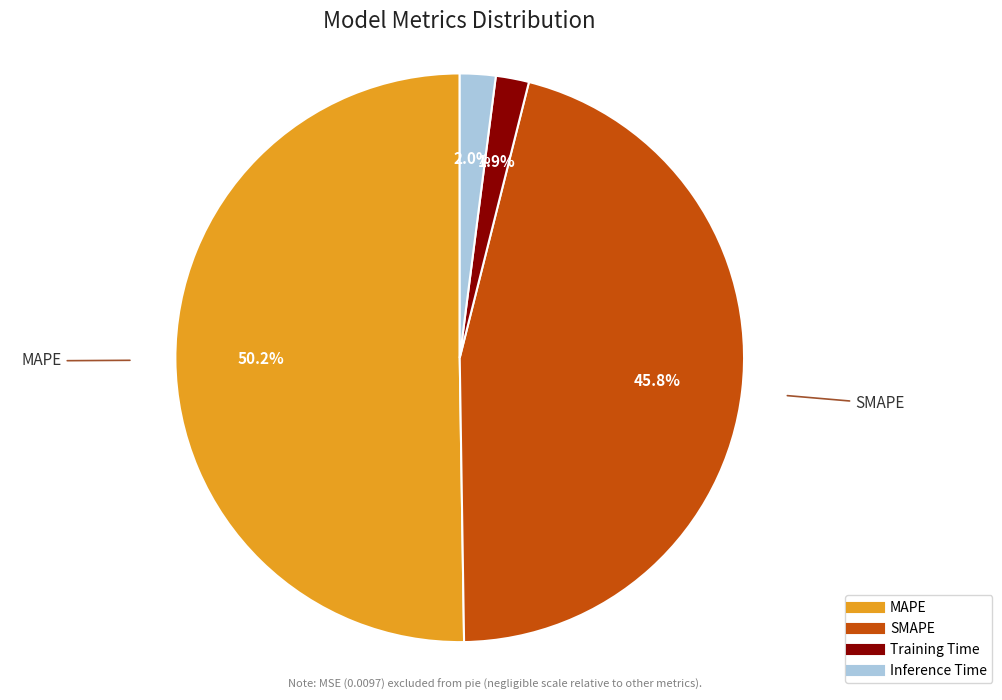

Which slice is the largest?

MAPE